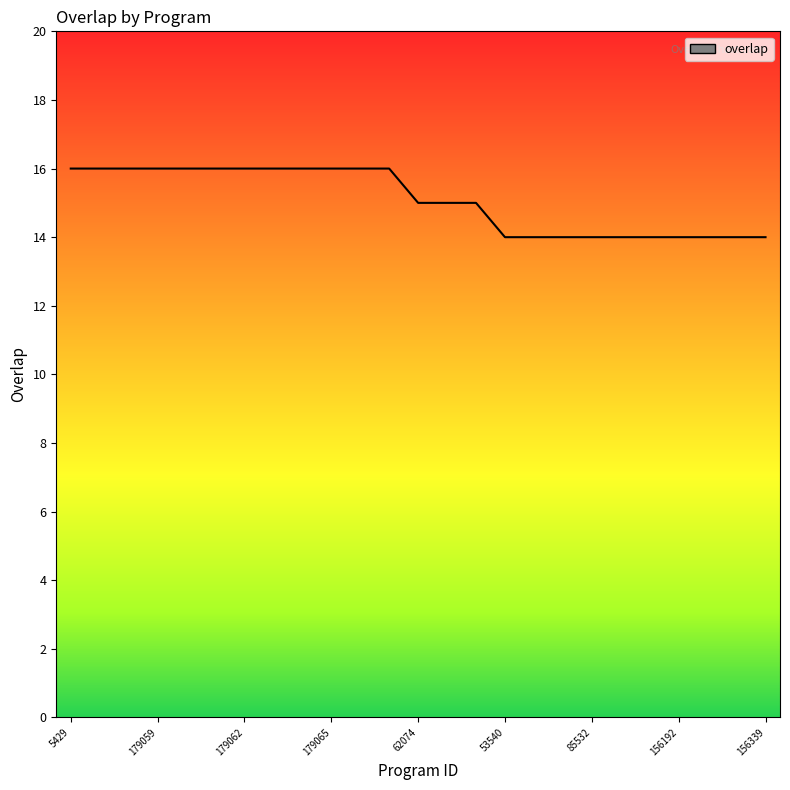

What is the smallest value displayed?

14